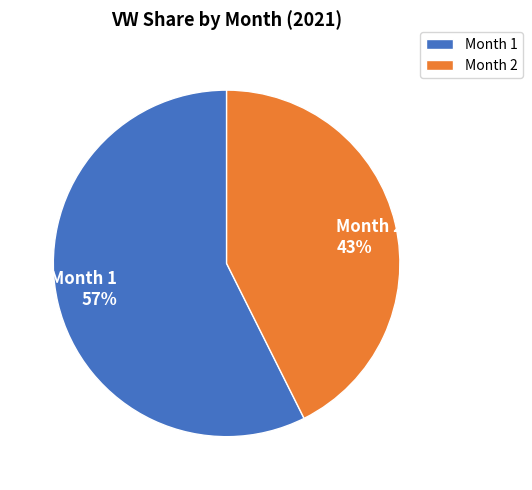

Does Month 2 represent more than half of the total?

No